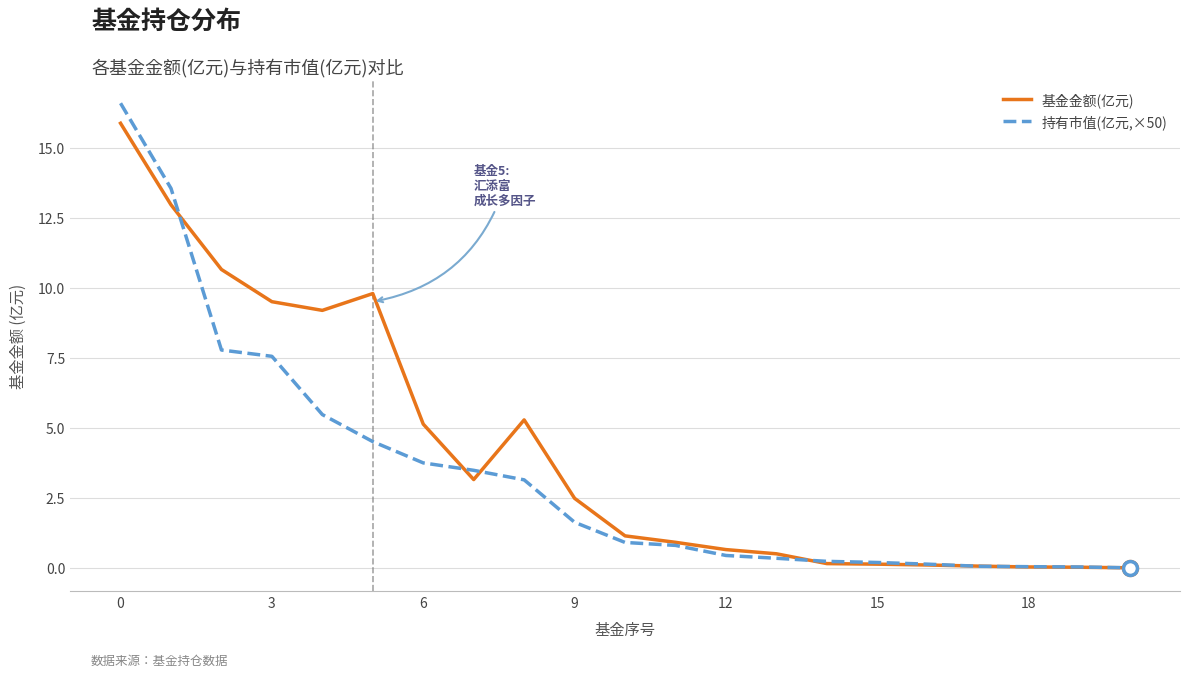

In 基金金额(亿元), how many points are higher than both neighbors (excluding endpoints)?

2